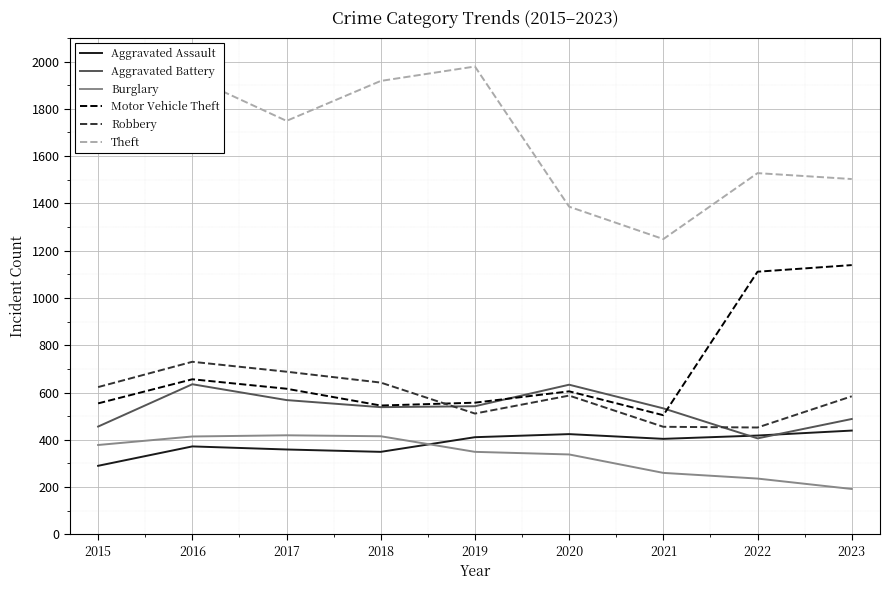

Where does the Theft series first go above 1749?

2015